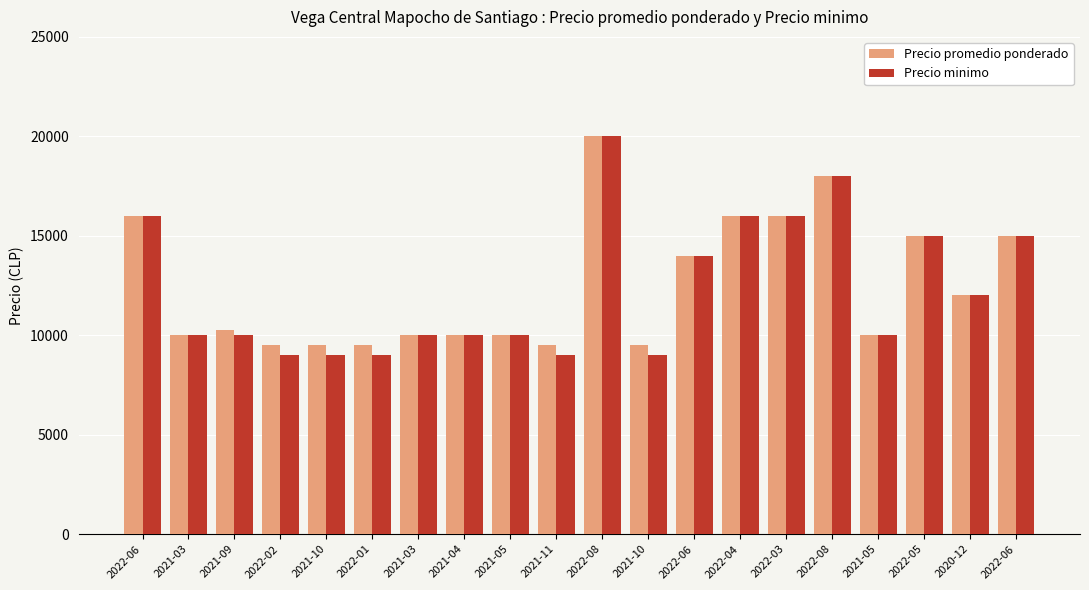

Which series has the widest spread of values?

Precio minimo